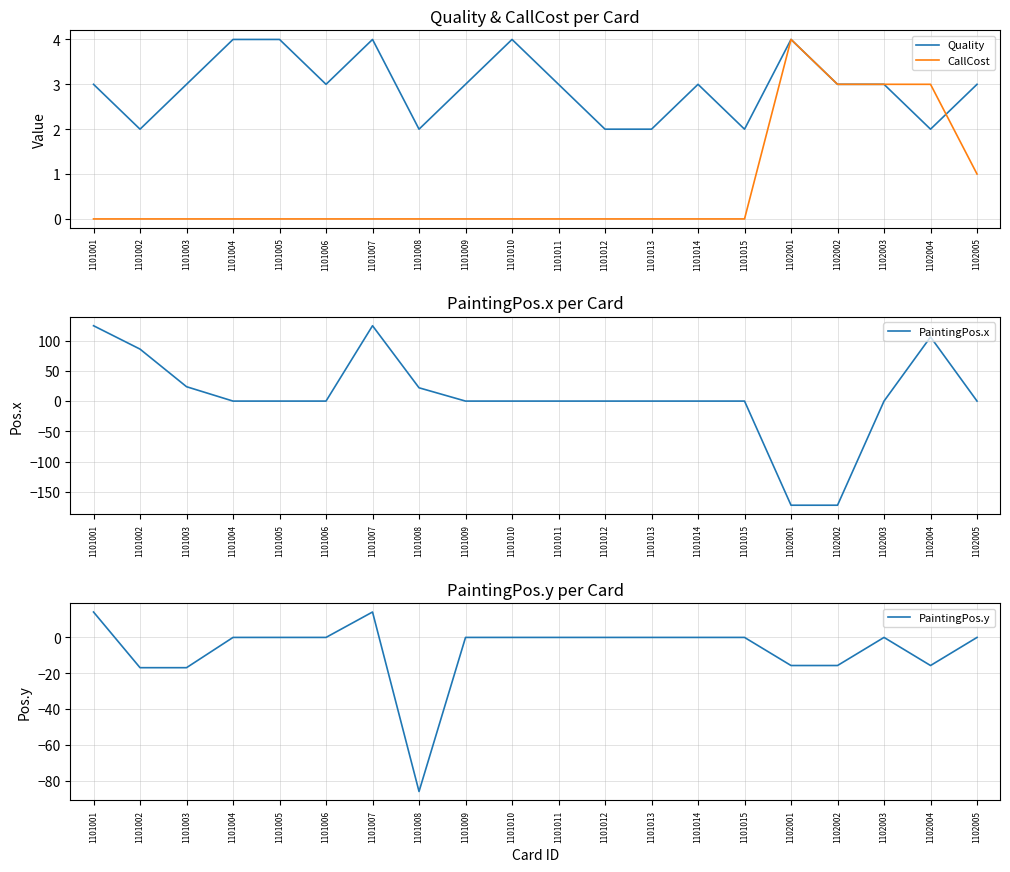

Reading left to right, extract all data points from this chart.

Quality: 3.0	2.0	3.0	4.0	4.0	3.0	4.0	2.0	3.0	4.0	3.0	2.0	2.0	3.0	2.0	4.0	3.0	3.0	2.0	3.0
CallCost: 0.0	0.0	0.0	0.0	0.0	0.0	0.0	0.0	0.0	0.0	0.0	0.0	0.0	0.0	0.0	4.0	3.0	3.0	3.0	1.0
PaintingPos.x: 124.7	86.0	23.8	0.0	0.0	0.0	124.7	22.0	0.0	0.0	0.0	0.0	0.0	0.0	0.0	-172.3	-172.3	0.0	106.1	0.0
PaintingPos.y: 14.2	-16.9	-16.9	0.0	0.0	0.0	14.2	-86.1	0.0	0.0	0.0	0.0	0.0	0.0	0.0	-15.7	-15.7	0.0	-15.7	0.0